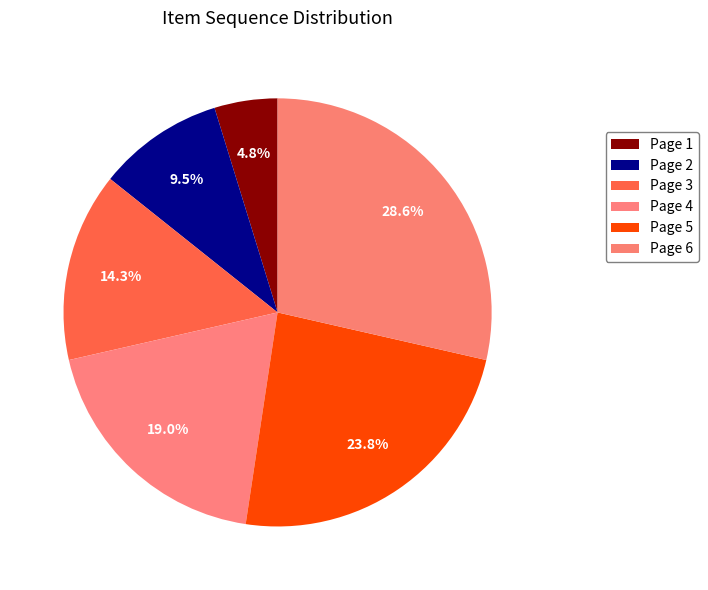

To the nearest percent, what is the difference between the Page 1 and Page 5 slice percentages?

19%